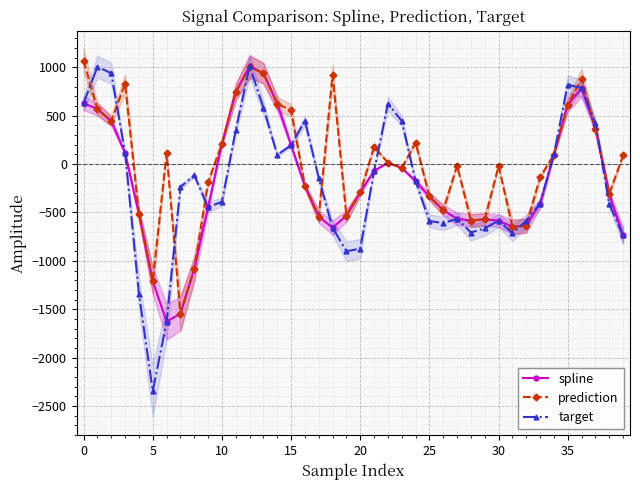

What is the highest value of the spline series?

1013.5